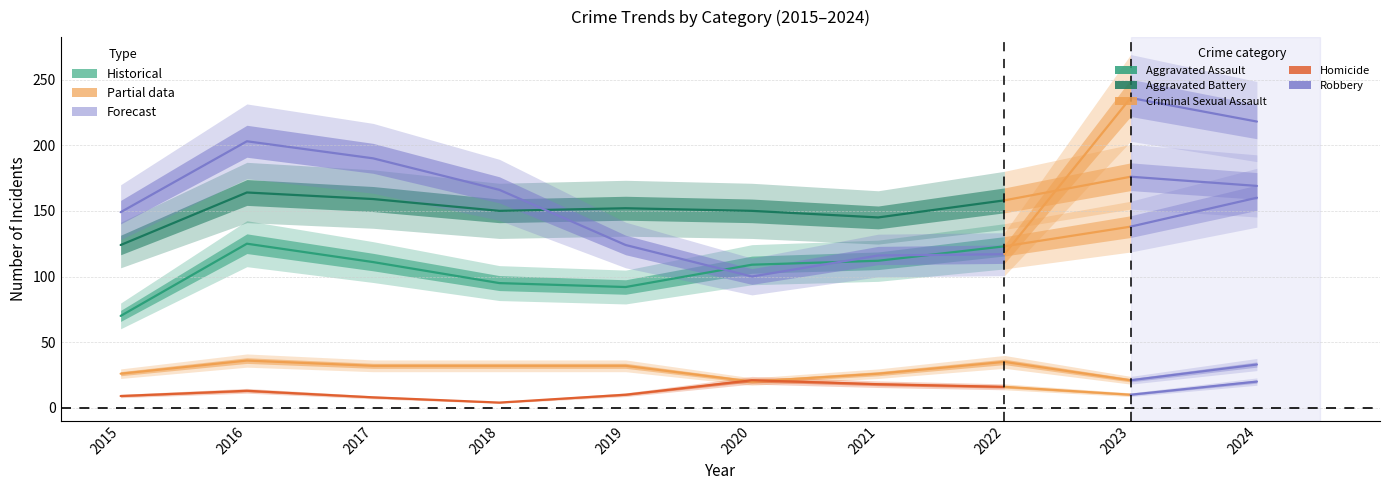

At which category is the sum across all series the highest?

2024